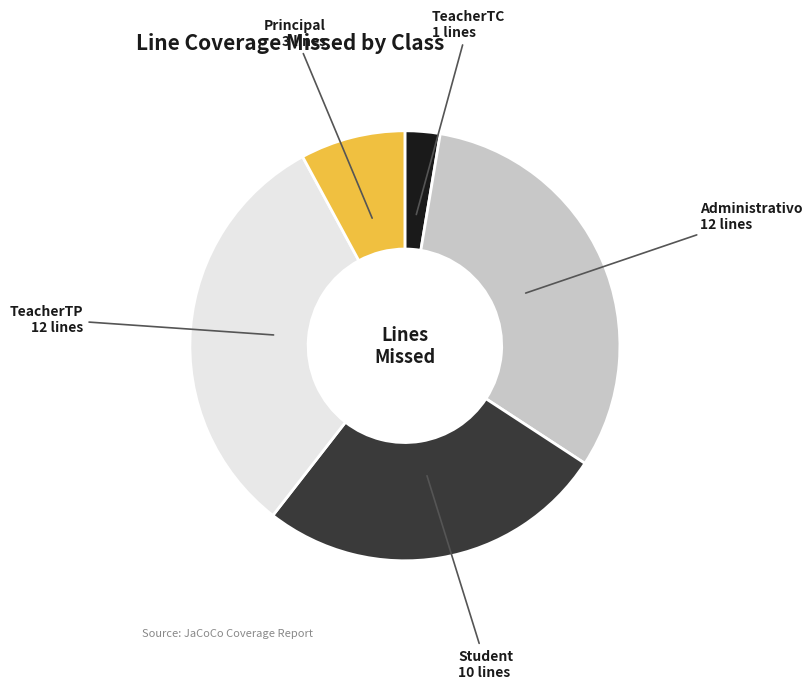

How many segments does this pie chart have?

5